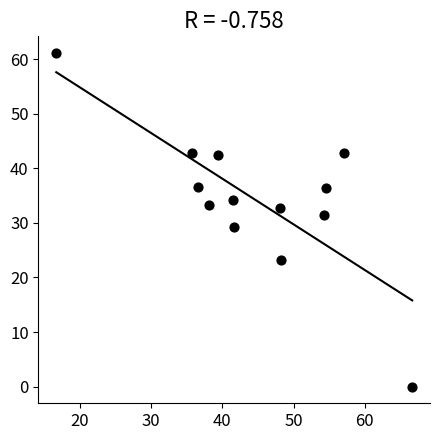

What is the range of Y values (max minus min)?

61.1